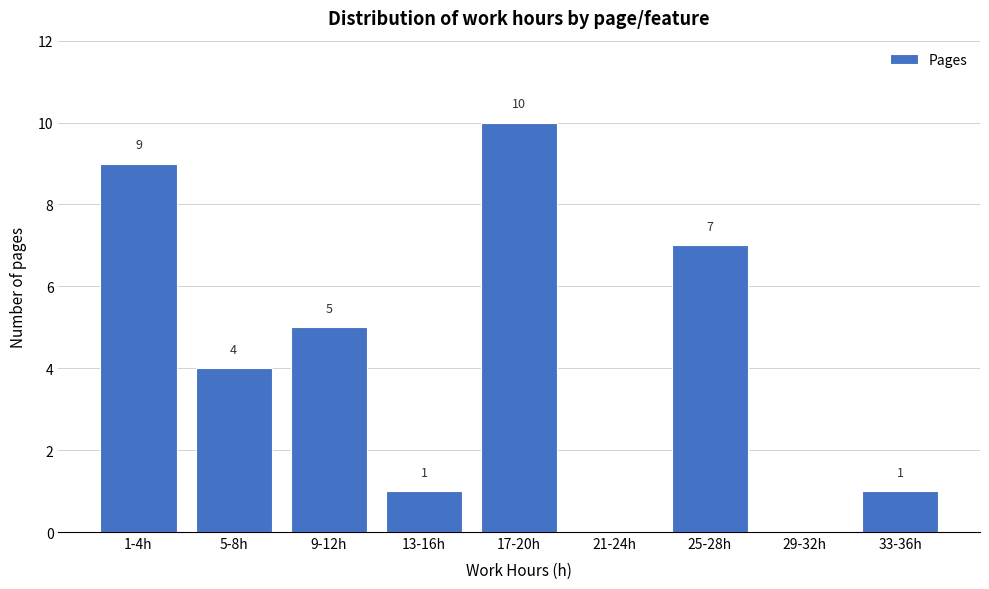

Reading right to left, transcribe all the data shown in this chart.

33-36h=1	29-32h=0	25-28h=7	21-24h=0	17-20h=10	13-16h=1	9-12h=5	5-8h=4	1-4h=9